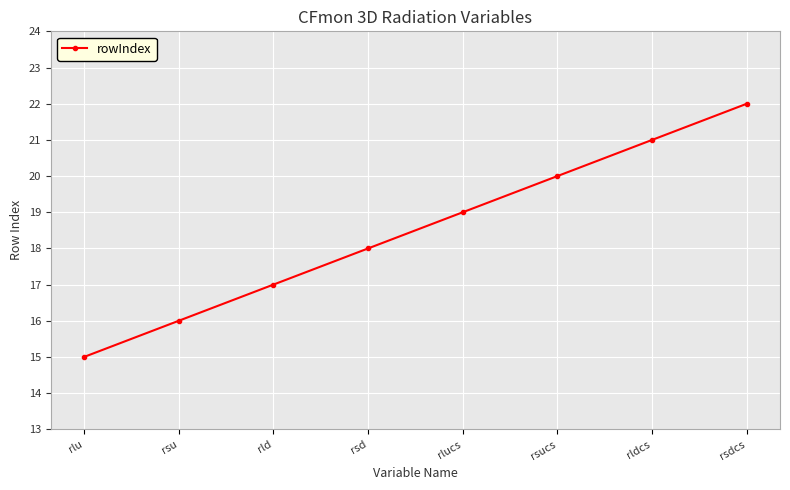

What is the label of the 1st point from the left?

rlu